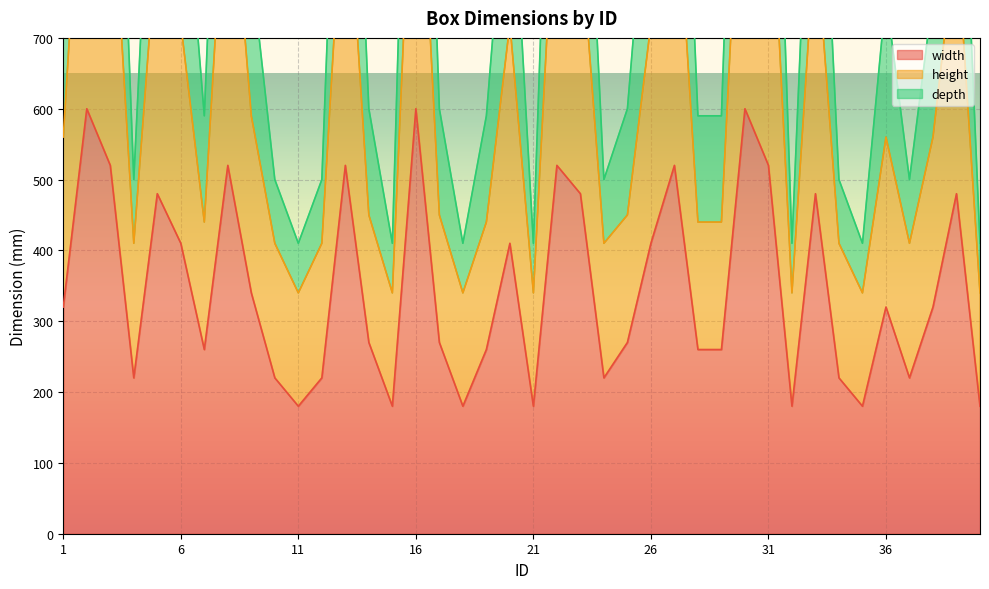

True or false: depth and height intersect in this chart.

False